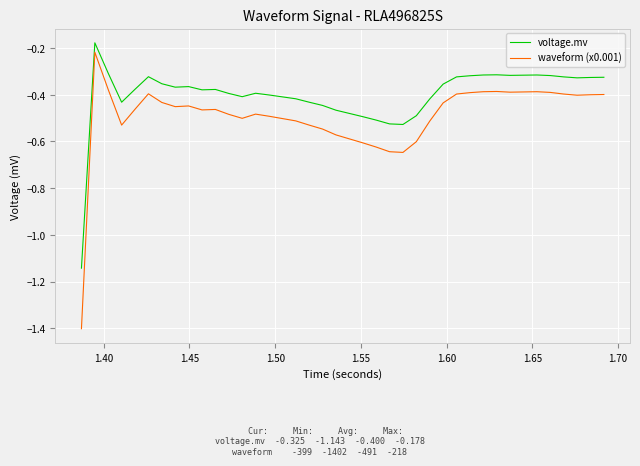

Which series has the largest total across all categories?

voltage.mv